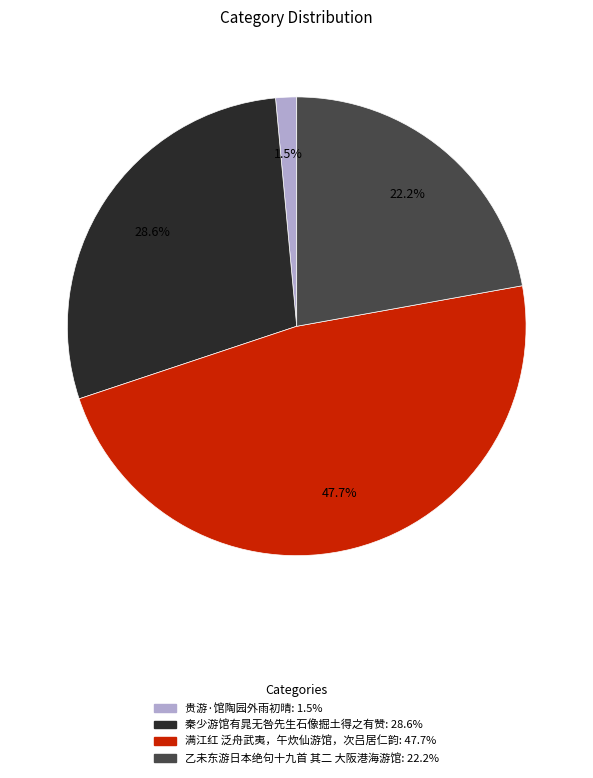

Combined, what portion of the pie is 满江红 泛舟武夷，午炊仙游馆，次吕居仁韵 and 贵游·馆陶园外雨初晴?

49.2%